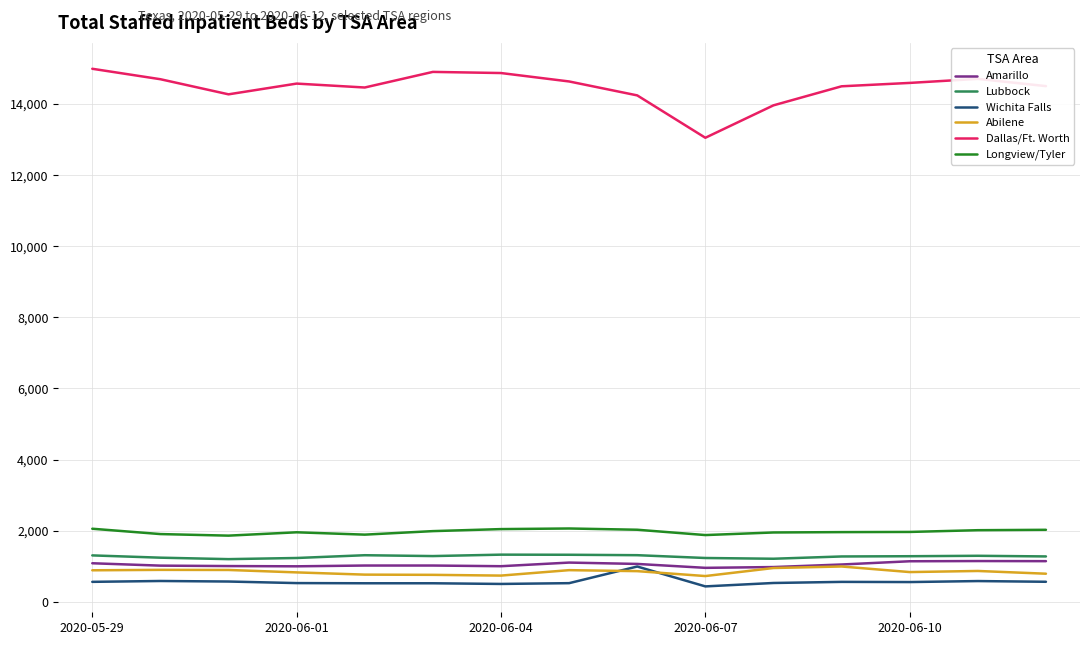

True or false: Abilene has more than 1 interior local peaks.

True